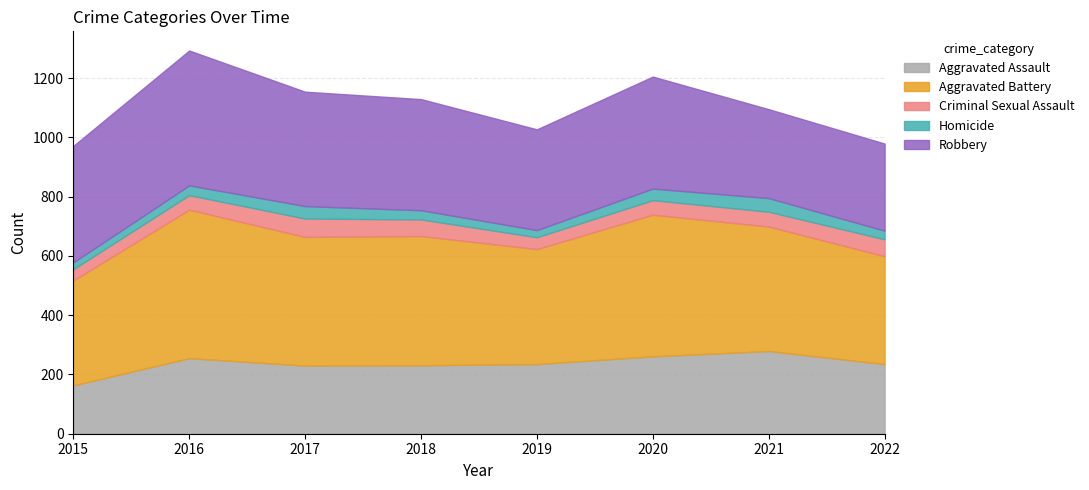

Between 2021 and 2015, which is larger?

2021